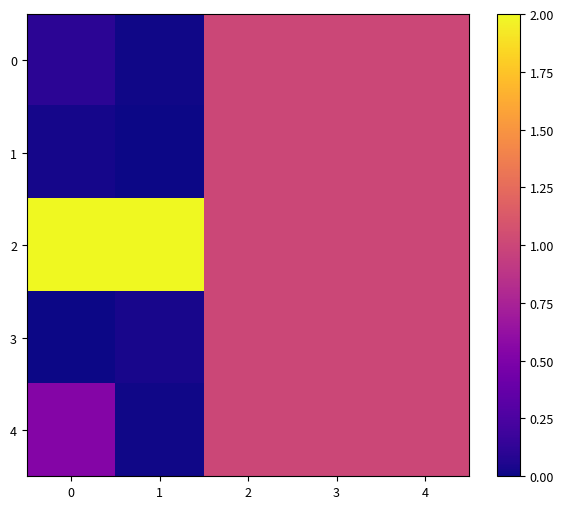

At which category is the sum across all series the highest?

2